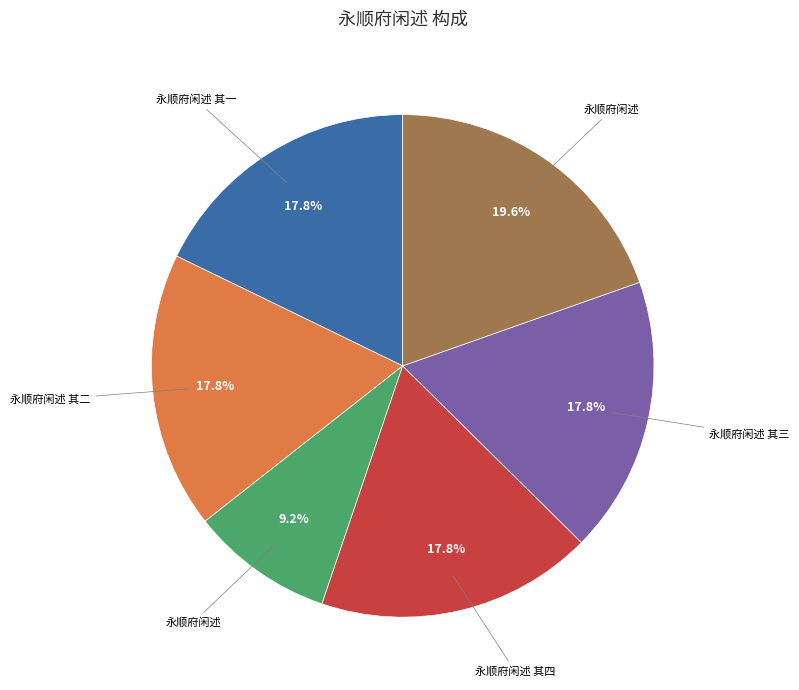

Is there any slice that represents more than half of the pie?

No